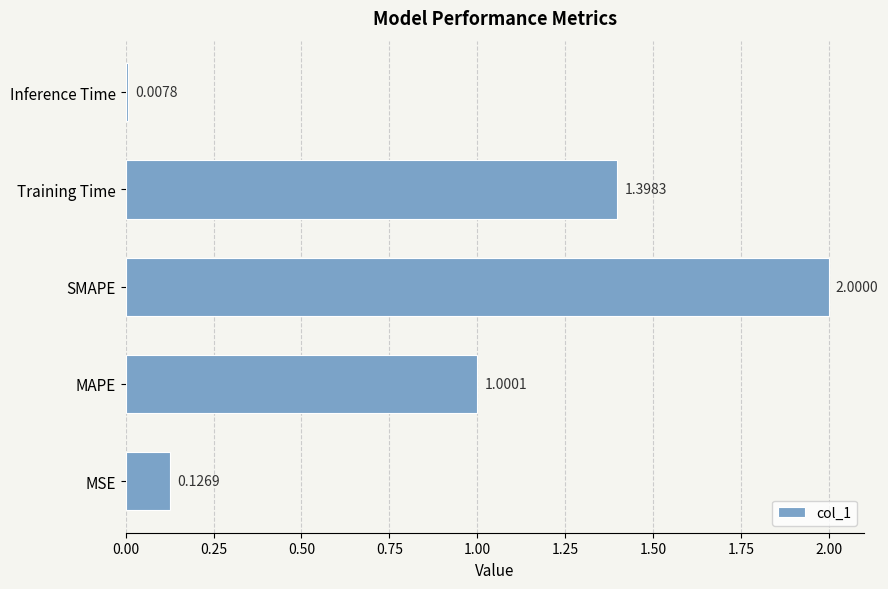

Which label corresponds to the smallest value in the chart?

Inference Time